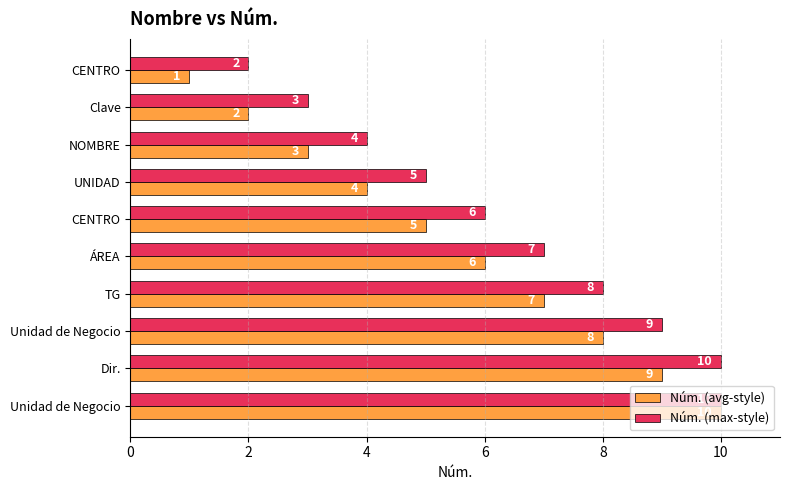

What is the value of the Núm. (max-style) bar at the 1st from the left?

2